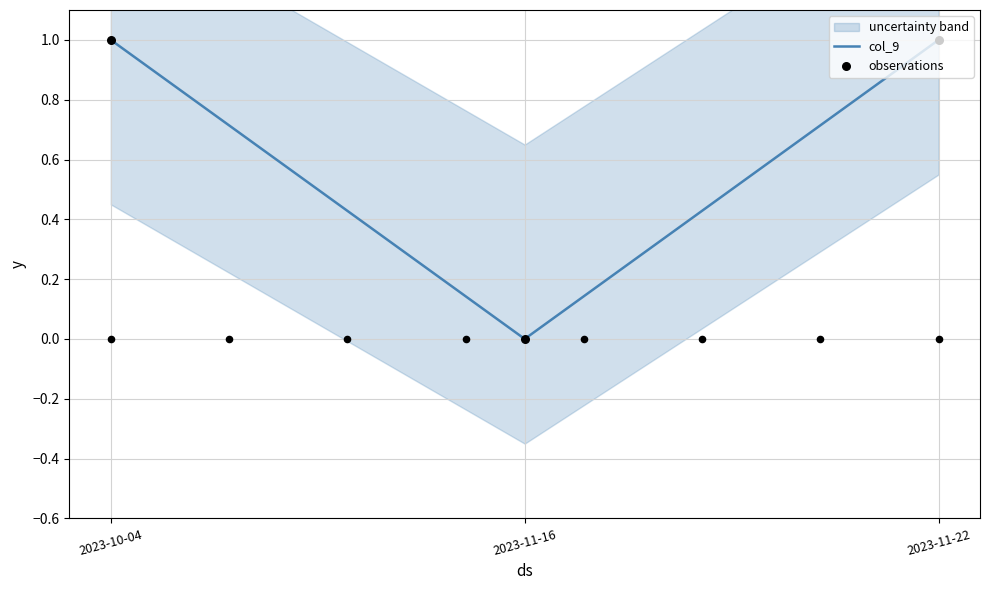

At which category is the sum across all series the highest?

2023-10-04